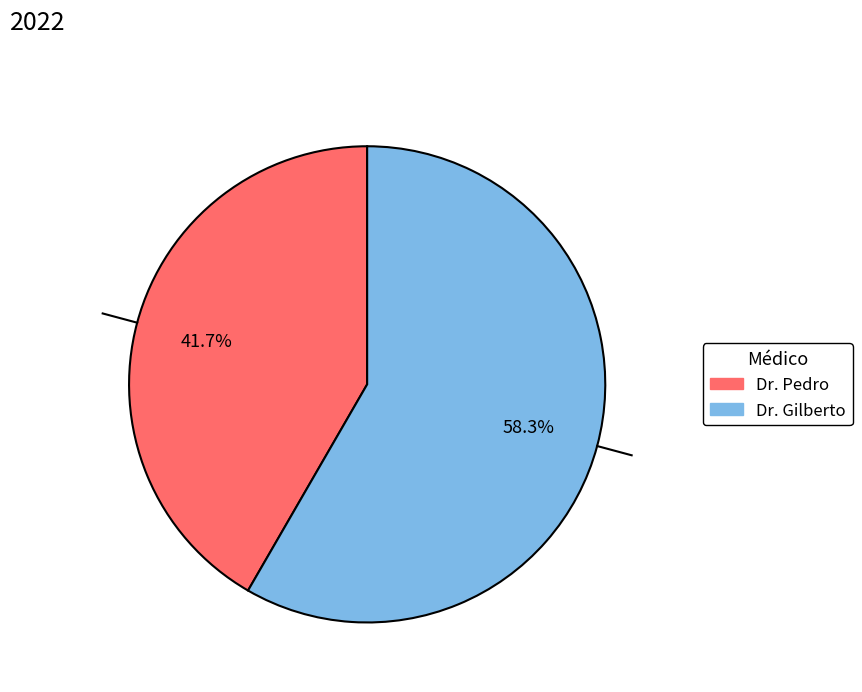

Which has a higher value, Dr. Gilberto or Dr. Pedro?

Dr. Gilberto